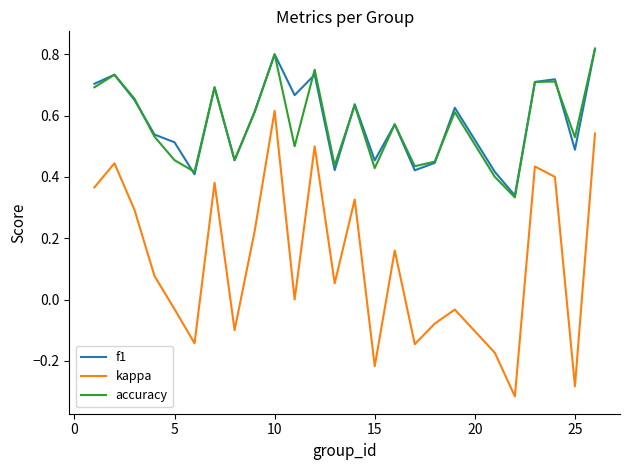

Which series has the widest spread of values?

kappa